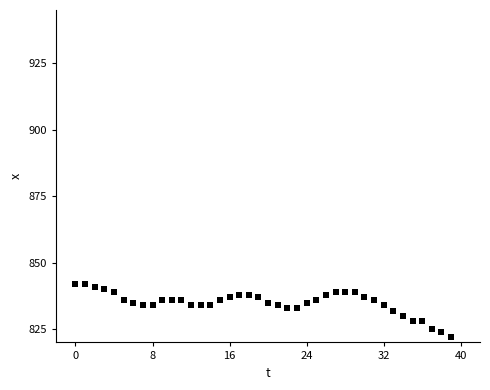

What is the range of Y values (max minus min)?

20